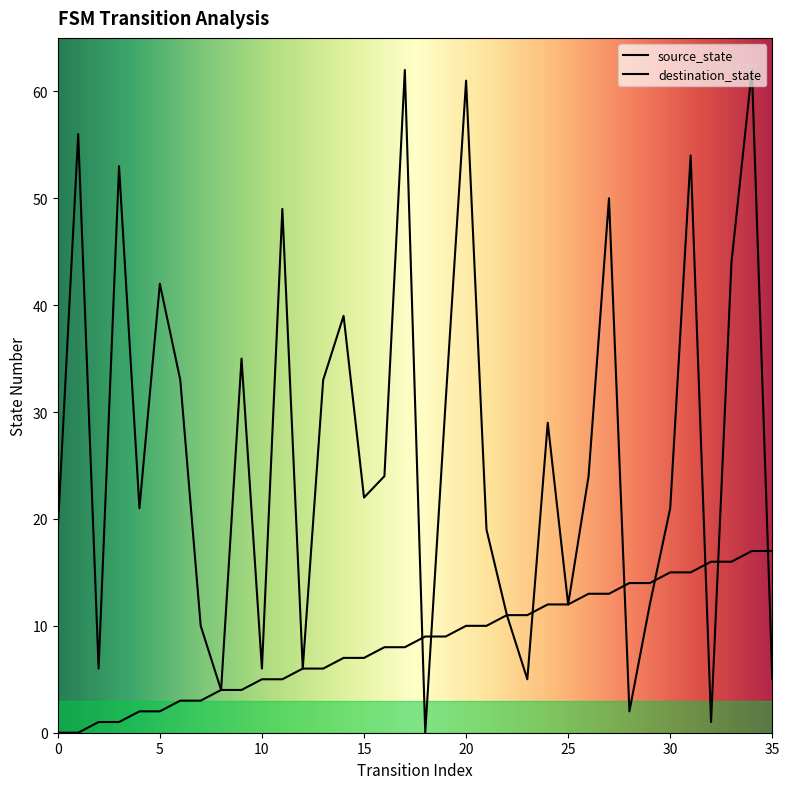

What is the maximum value for source_state?

17